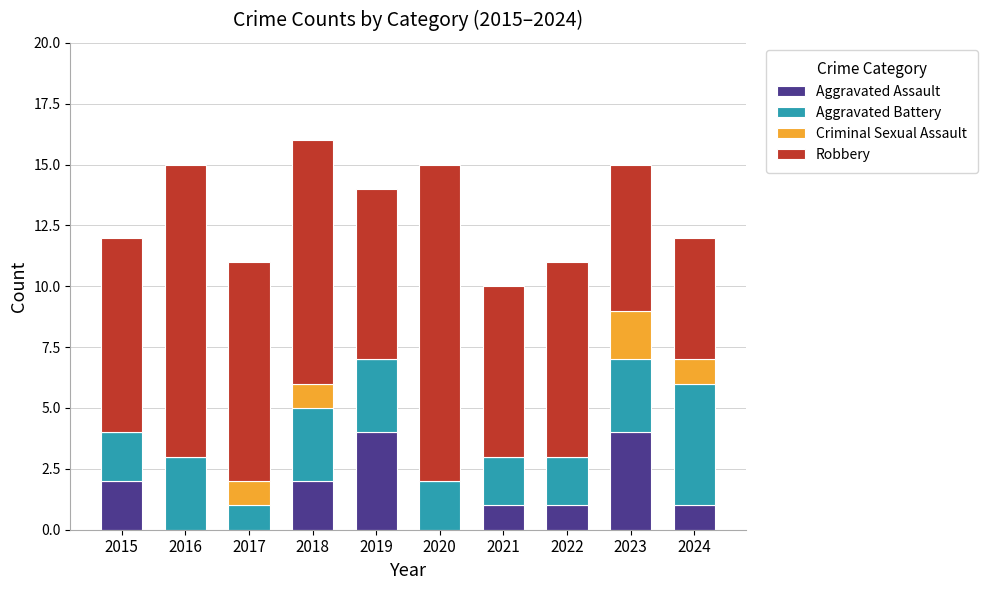

Count the Aggravated Assault values in the range 0 to 2.

8